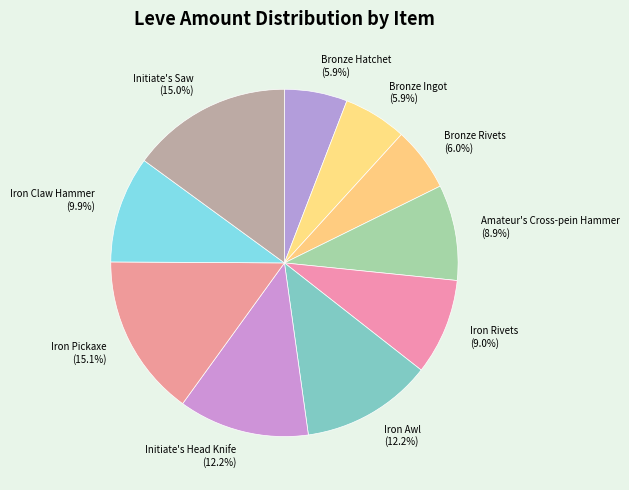

Approximately how many times larger is the value at Iron Claw Hammer compared to Initiate's Head Knife?

0.8